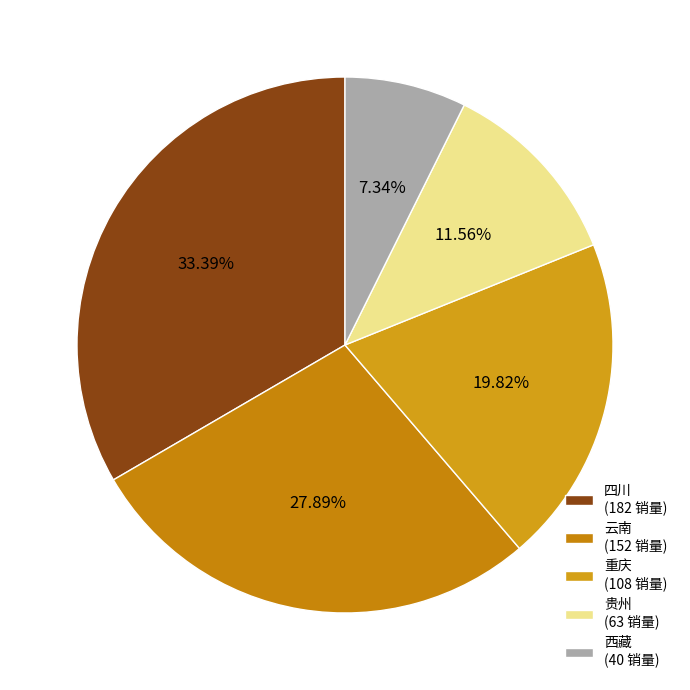

Is there a majority slice in this chart?

No